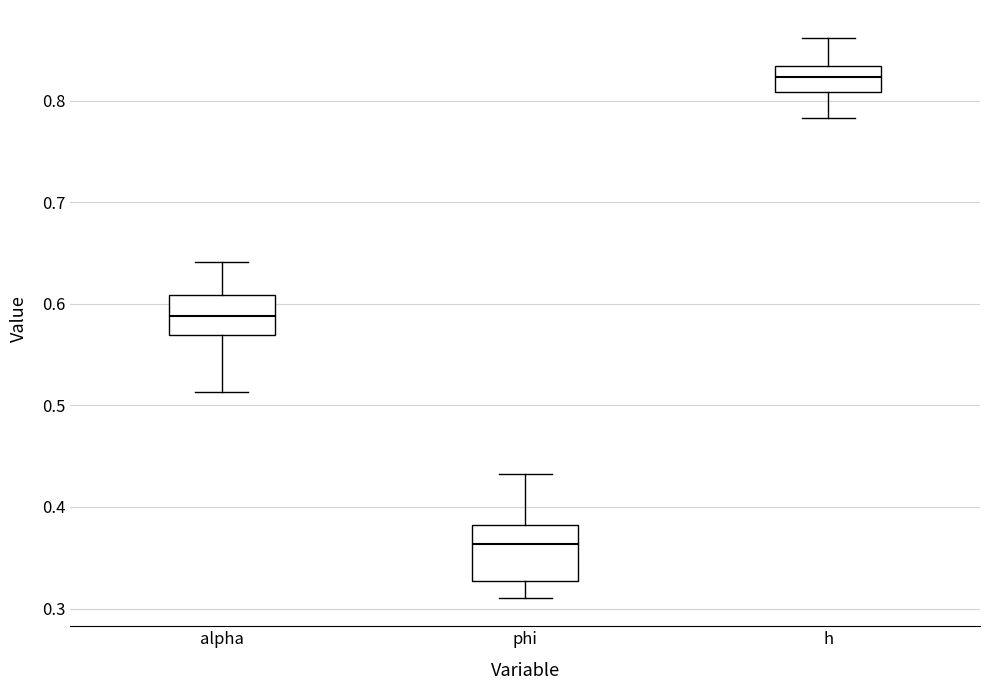

Where does the median line of the box for alpha sit on the y-axis? The values are not printed on the chart, so give them approximately, as read against the axis.

0.59